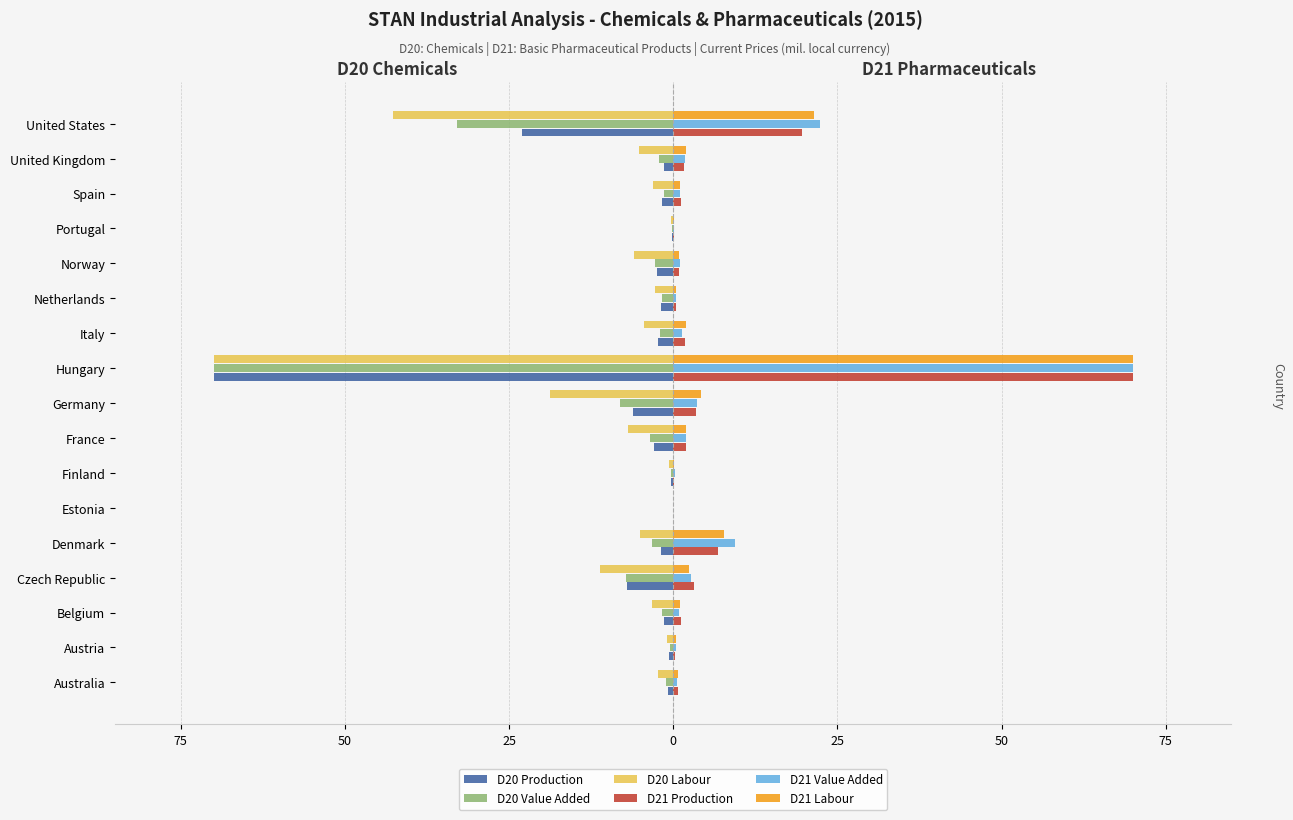

What are all the series names shown in the legend?

D20 Production, D20 Value Added, D20 Labour, D21 Production, D21 Value Added, D21 Labour